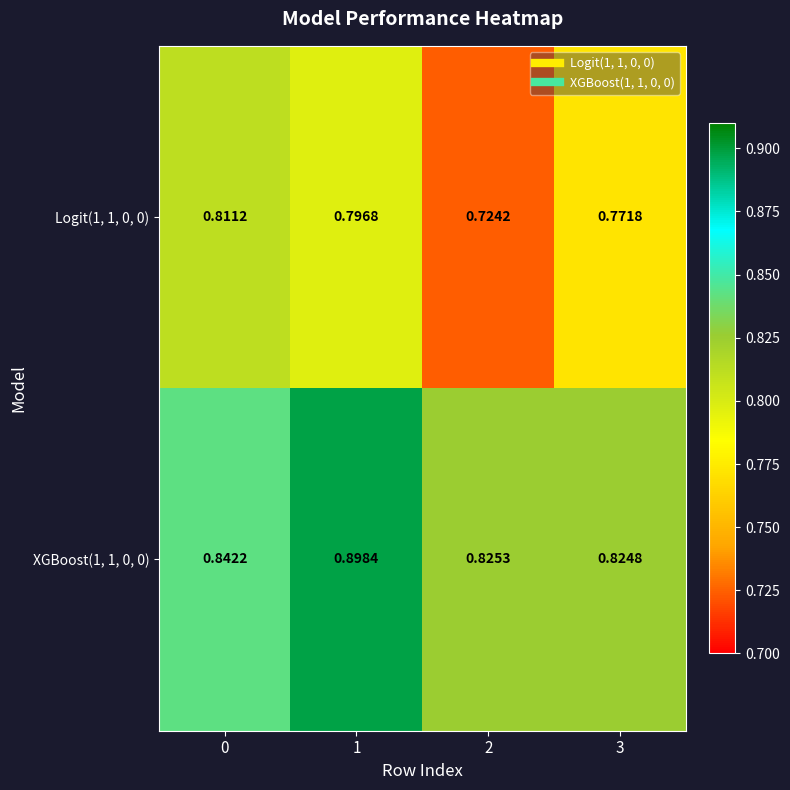

List the series in order of their peak value, highest first.

XGBoost(1, 1, 0, 0), Logit(1, 1, 0, 0)